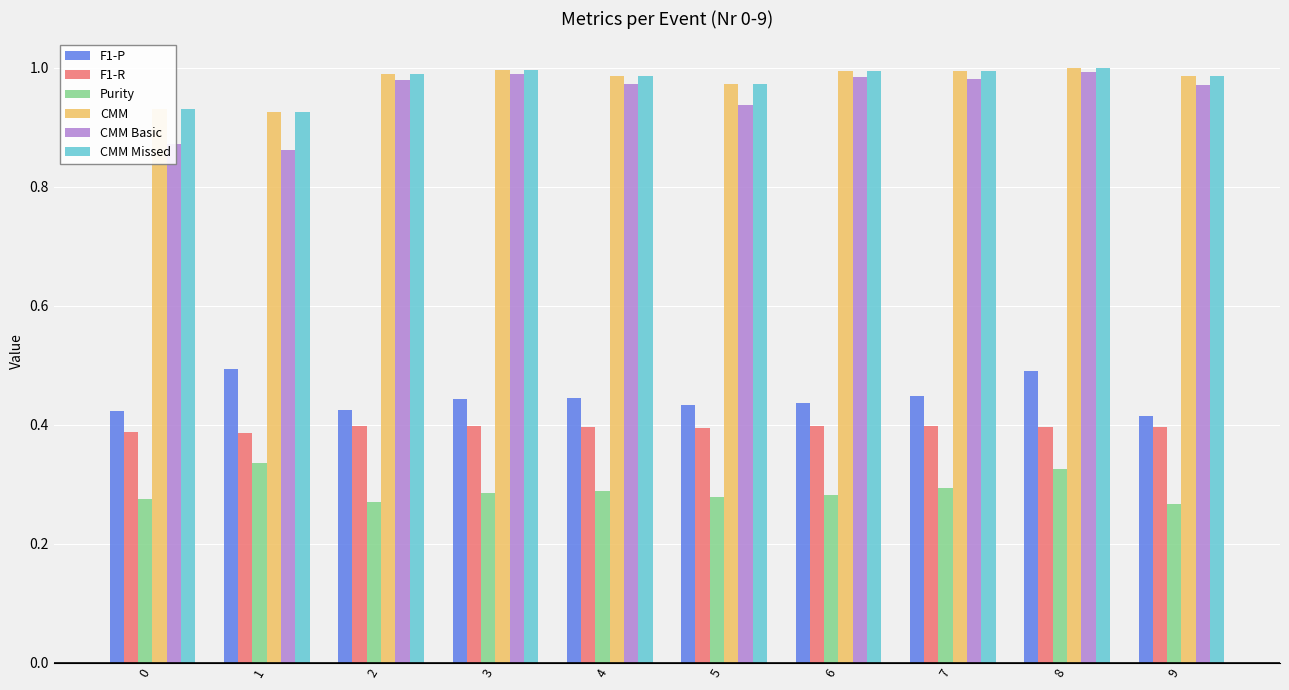

What is the sum of all F1-P values?

4.4